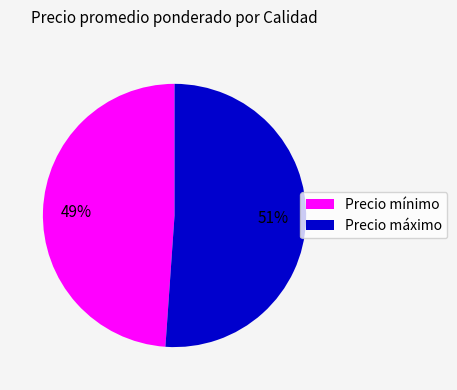

Count the number of slices in the pie.

2